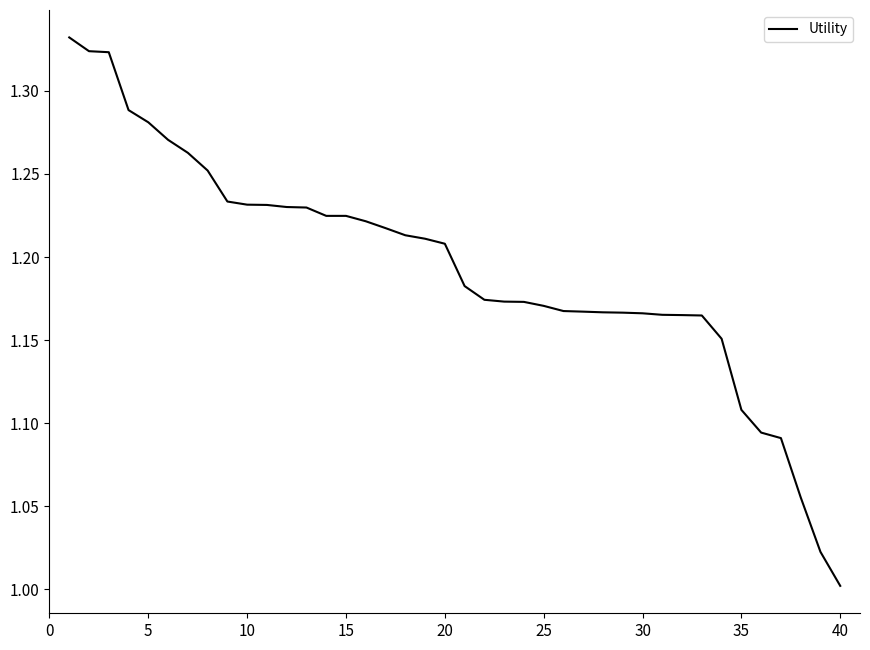

What is the difference between the maximum and minimum values?

0.3